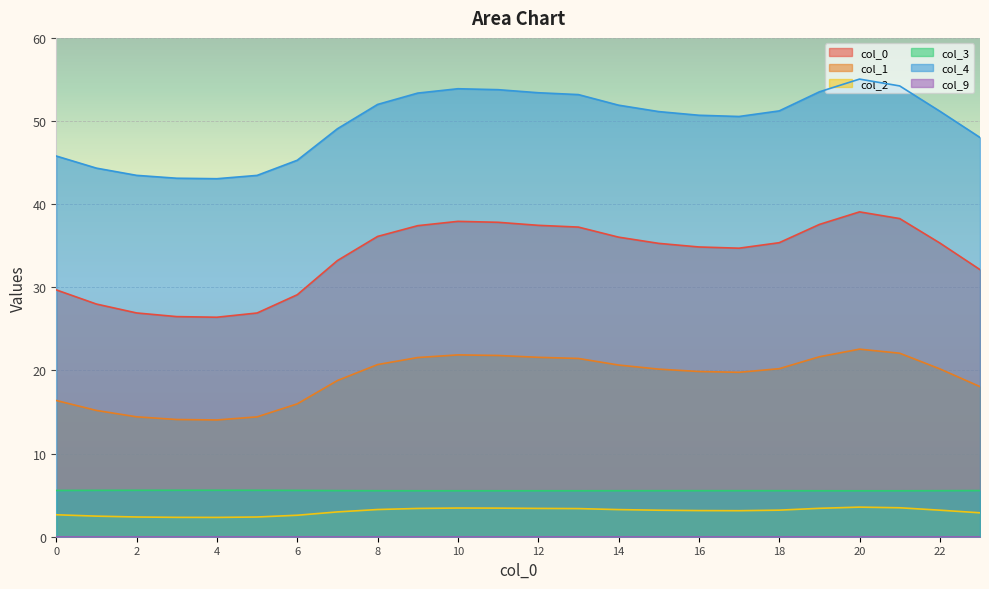

What is the value of the 4 point at the 10th from the left?

53.4